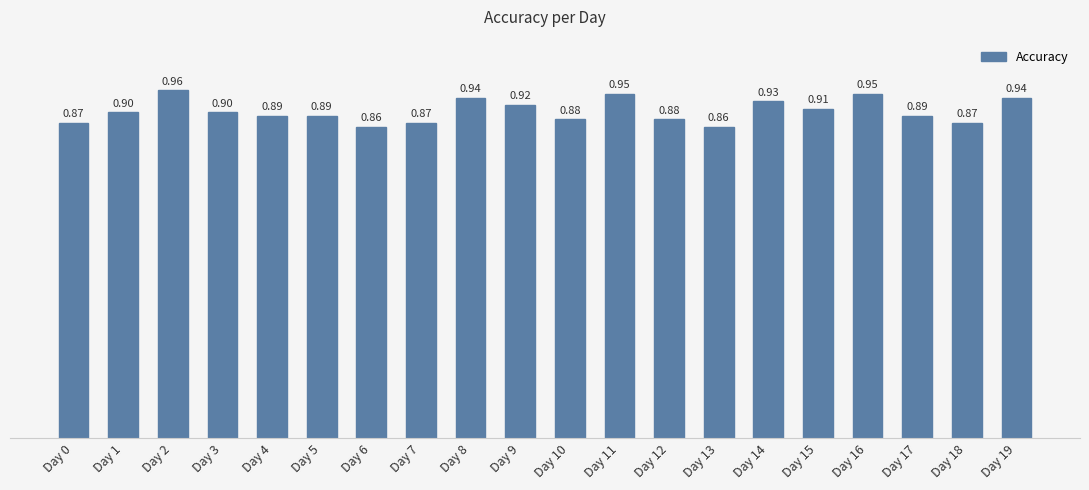

Count the values in the range 0 to 1.

20